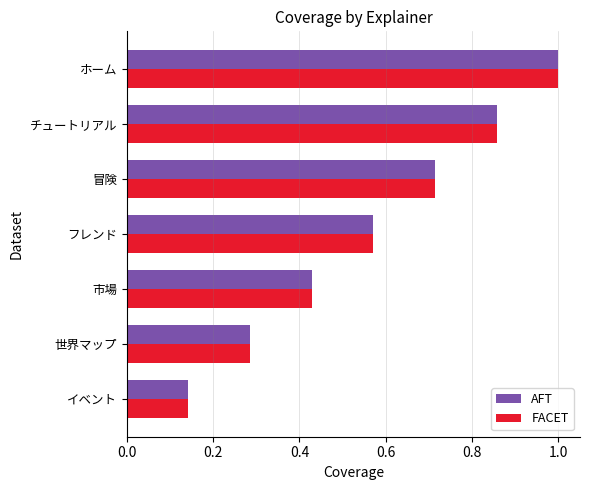

What is the sum of all AFT values?

4.0